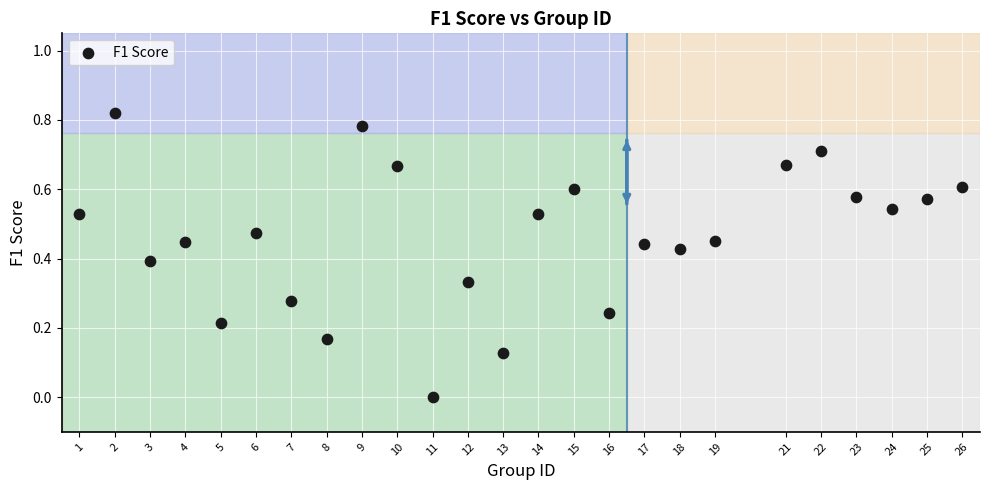

What is the range of X values (max minus min)?

25.0